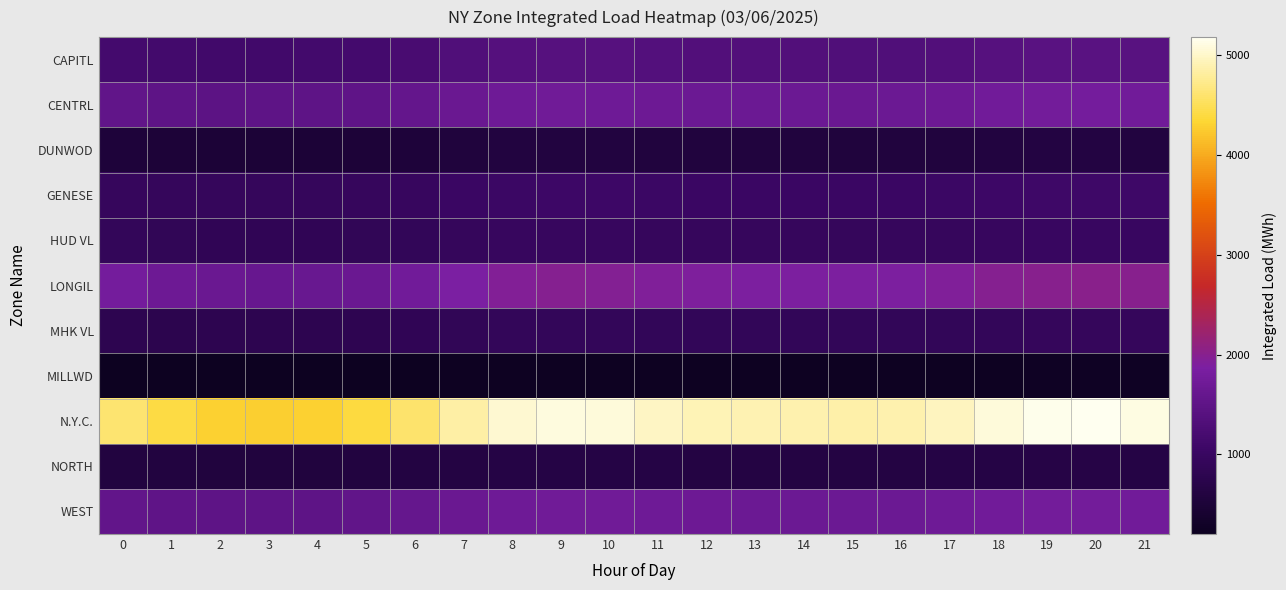

Reading left to right, transcribe all the data shown in this chart.

CAPITL: 0=1173.9	1=1150.9	2=1131.3	3=1131.4	4=1140.3	5=1160.8	6=1224.6	7=1312.5	8=1378.4	9=1398.0	10=1388.8	11=1357.6	12=1341.6	13=1334.9	14=1330.7	15=1327.5	16=1326.5	17=1349.0	18=1398.7	19=1430.1	20=1440.8	21=1416.2
CENTRL: 0=1533.2	1=1495.0	2=1480.9	3=1485.8	4=1491.3	5=1512.0	6=1564.3	7=1647.7	8=1709.1	9=1724.7	10=1717.3	11=1693.2	12=1675.8	13=1667.3	14=1660.9	15=1657.4	16=1662.4	17=1694.8	18=1741.2	19=1768.5	20=1779.1	21=1756.2
DUNWOD: 0=529.8	1=510.9	2=481.5	3=485.7	4=491.2	5=502.3	6=531.2	7=568.2	8=596.2	9=604.2	10=601.2	11=589.2	12=580.2	13=576.2	14=573.2	15=571.2	16=574.2	17=584.2	18=601.2	19=612.2	20=615.2	21=608.2
GENESE: 0=954.2	1=939.4	2=929.7	3=929.2	4=933.1	5=946.2	6=979.2	7=1021.2	8=1054.2	9=1064.2	10=1060.2	11=1045.2	12=1035.2	13=1031.2	14=1028.2	15=1026.2	16=1029.2	17=1046.2	18=1074.2	19=1090.2	20=1096.2	21=1082.2
HUD VL: 0=906.9	1=876.3	2=854.4	3=848.9	4=853.2	5=866.2	6=897.2	7=937.2	8=967.2	9=975.2	10=972.2	11=958.2	12=949.2	13=945.2	14=942.2	15=940.2	16=943.2	17=957.2	18=979.2	19=993.2	20=997.2	21=985.2
LONGIL: 0=1778.5	1=1693.7	2=1646.2	3=1621.4	4=1628.2	5=1660.2	6=1742.2	7=1856.2	8=1946.2	9=1973.2	10=1963.2	11=1929.2	12=1905.2	13=1893.2	14=1884.2	15=1879.2	16=1887.2	17=1920.2	18=1973.2	19=2007.2	20=2019.2	21=1991.2
MHK VL: 0=797.0	1=780.1	2=793.3	3=801.2	4=805.2	5=817.2	6=845.2	7=882.2	8=910.2	9=918.2	10=915.2	11=901.2	12=892.2	13=888.2	14=885.2	15=883.2	16=886.2	17=899.2	18=920.2	19=933.2	20=937.2	21=925.2
MILLWD: 0=214.9	1=208.1	2=202.7	3=204.2	4=206.2	5=210.2	6=219.2	7=230.2	8=238.2	9=241.2	10=240.2	11=236.2	12=233.2	13=232.2	14=231.2	15=230.2	16=231.2	17=235.2	18=241.2	19=245.2	20=246.2	21=243.2
N.Y.C.: 0=4603.0	1=4403.9	2=4296.9	3=4281.2	4=4302.2	5=4385.2	6=4585.2	7=4831.2	8=5023.2	9=5081.2	10=5062.2	11=4981.2	12=4921.2	13=4893.2	14=4872.2	15=4860.2	16=4876.2	17=4955.2	18=5076.2	19=5151.2	20=5178.2	21=5108.2
NORTH: 0=603.1	1=591.6	2=586.2	3=584.2	4=587.2	5=595.2	6=614.2	7=638.2	8=657.2	9=663.2	10=661.2	11=652.2	12=646.2	13=643.2	14=641.2	15=640.2	16=642.2	17=650.2	18=664.2	19=673.2	20=676.2	21=668.2
WEST: 0=1561.7	1=1523.2	2=1495.2	3=1496.2	4=1503.2	5=1527.2	6=1585.2	7=1659.2	8=1714.2	9=1730.2	10=1724.2	11=1701.2	12=1686.2	13=1679.2	14=1674.2	15=1671.2	16=1676.2	17=1703.2	18=1742.2	19=1765.2	20=1773.2	21=1752.2